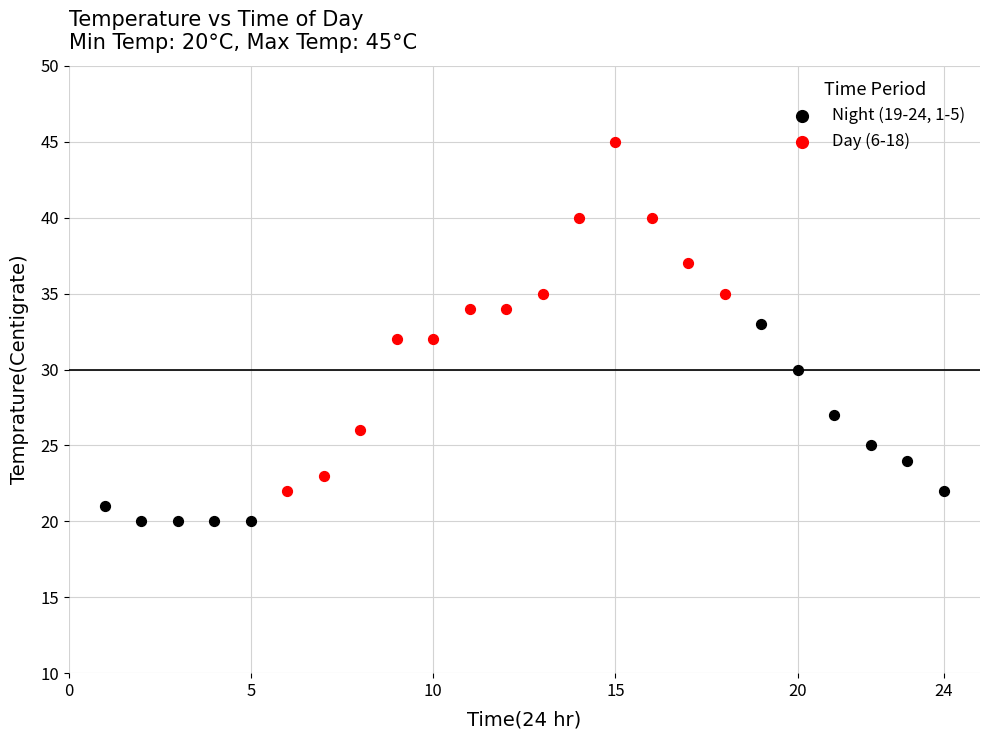

Which series has the largest Y range (max minus min)?

Day (6-18)